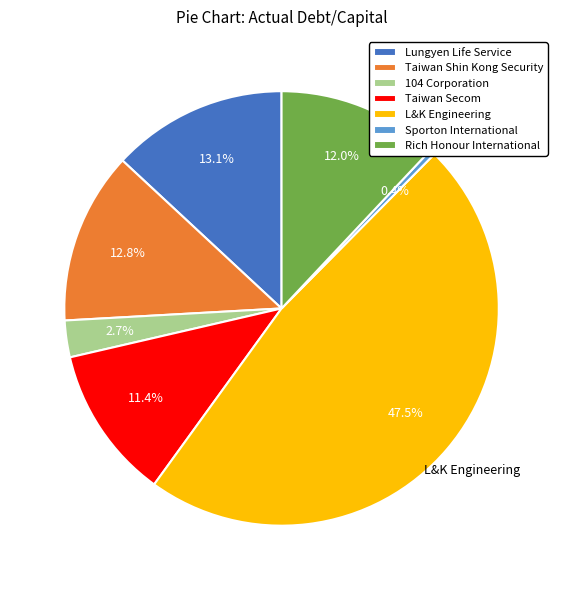

To the nearest percent, what percentage of the pie is Lungyen Life Service?

13%